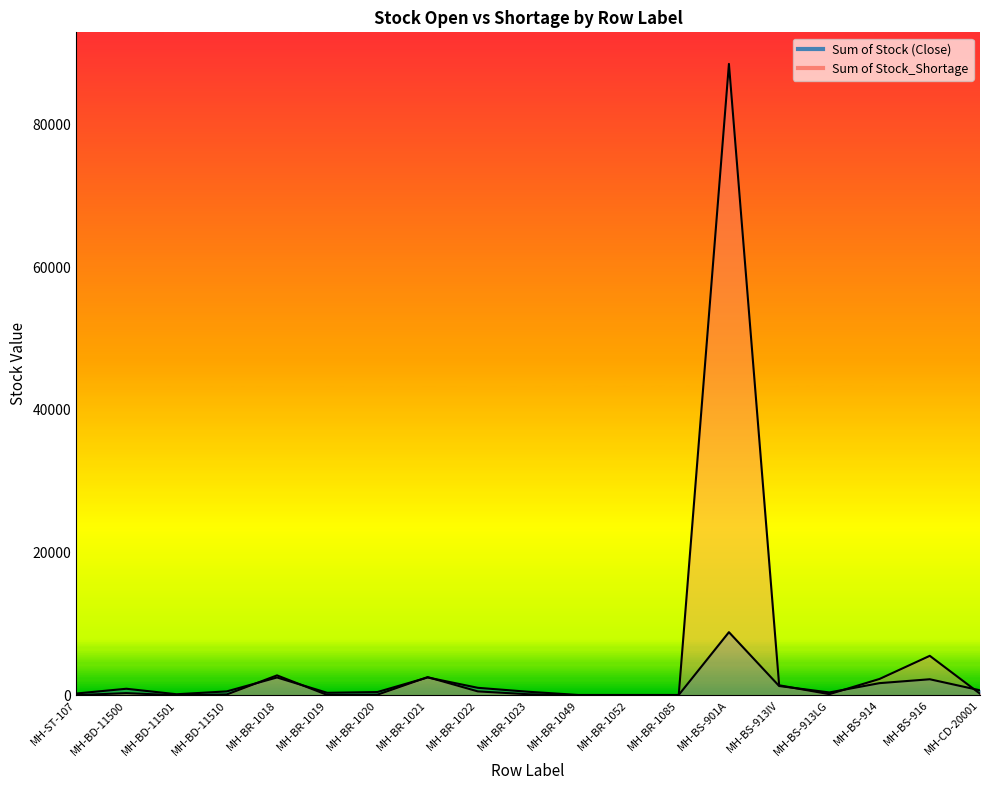

What is the lowest value of the Sum of Stock (Close) series?

50